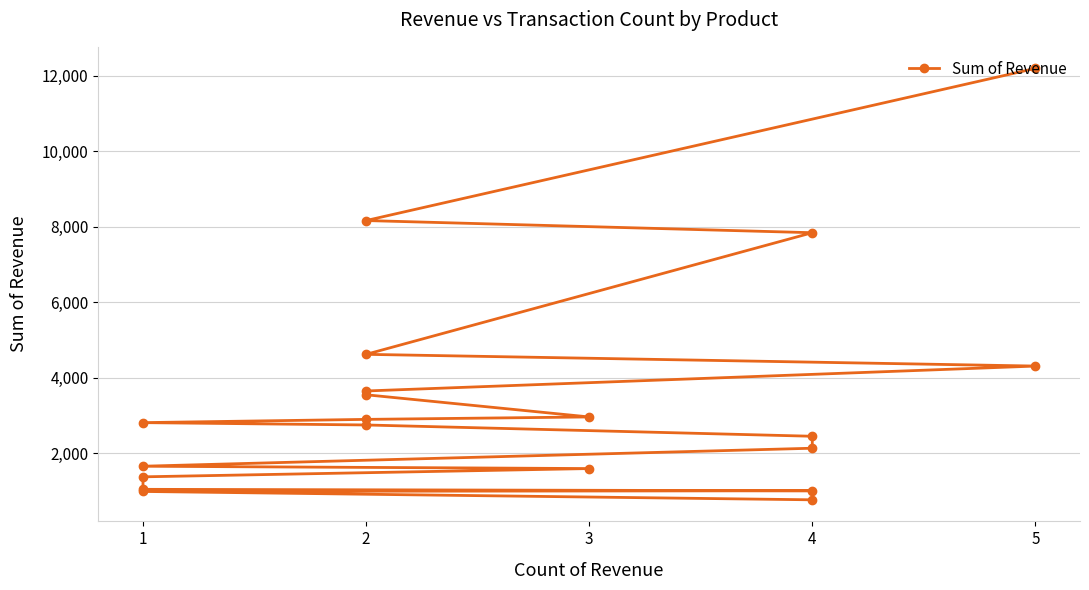

Does the chart have visible grid lines?

Yes